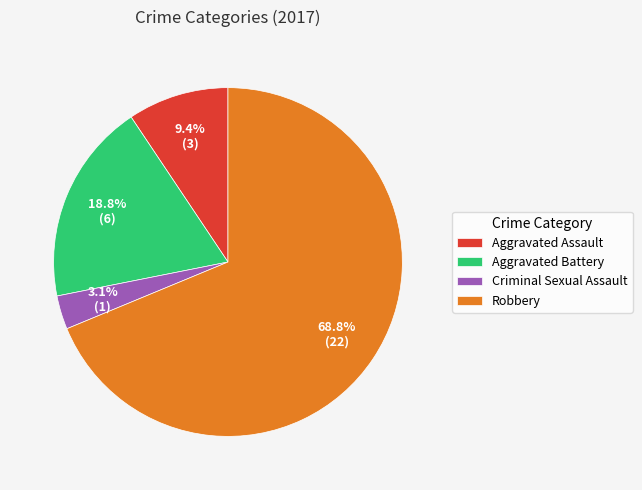

Rank the categories by value from highest to lowest.

Robbery, Aggravated Battery, Aggravated Assault, Criminal Sexual Assault